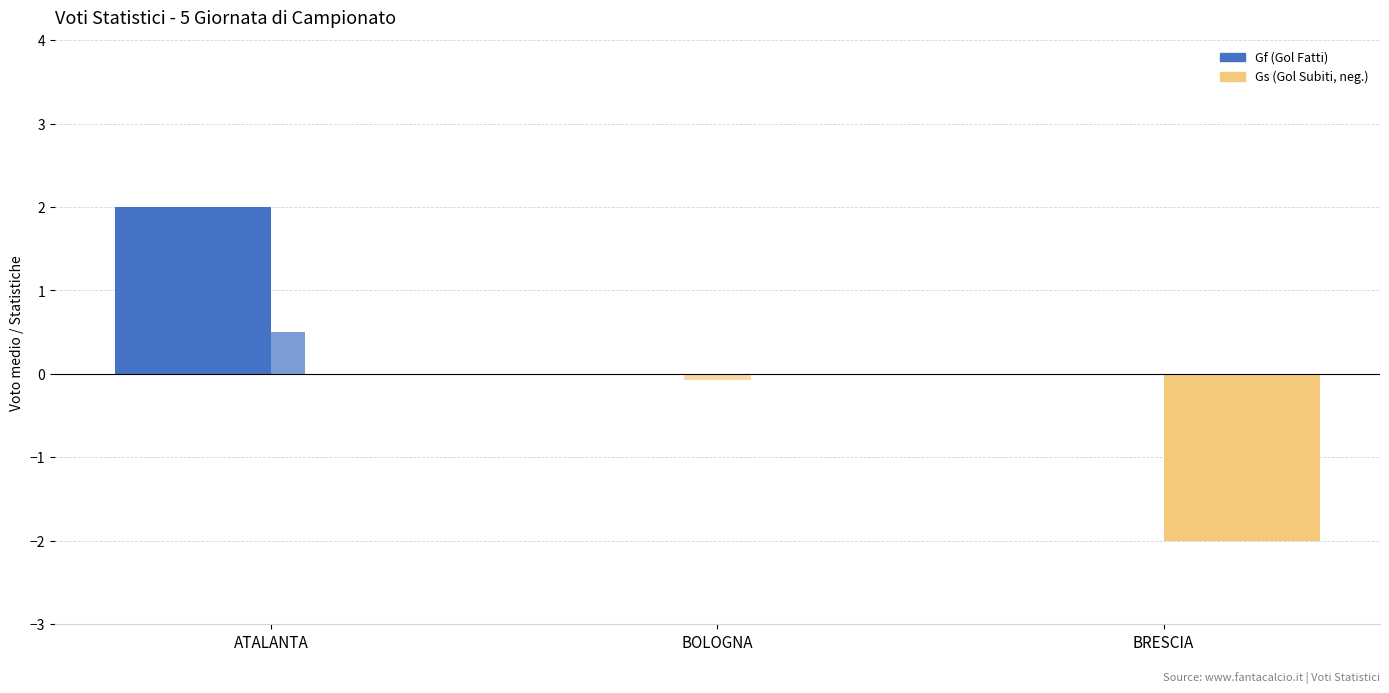

Are the bars horizontal?

No